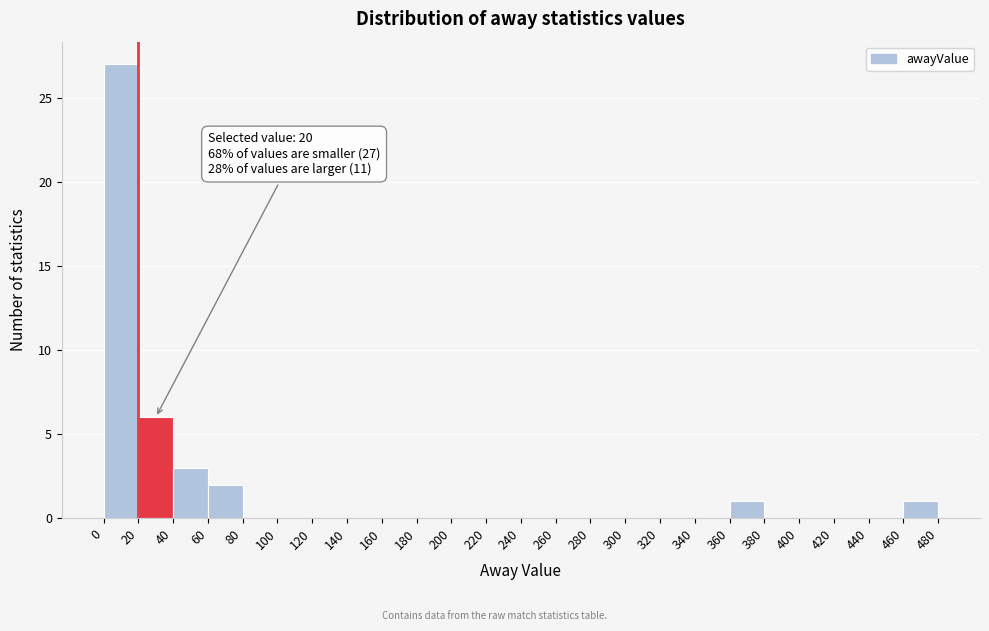

Over which range of the x-axis is the bar tallest?

0 to 20